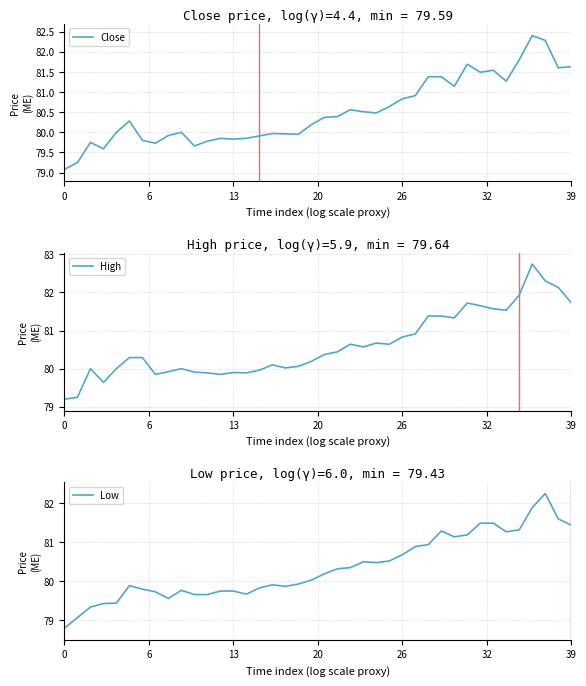

Between 21 and 26, which is larger?

26